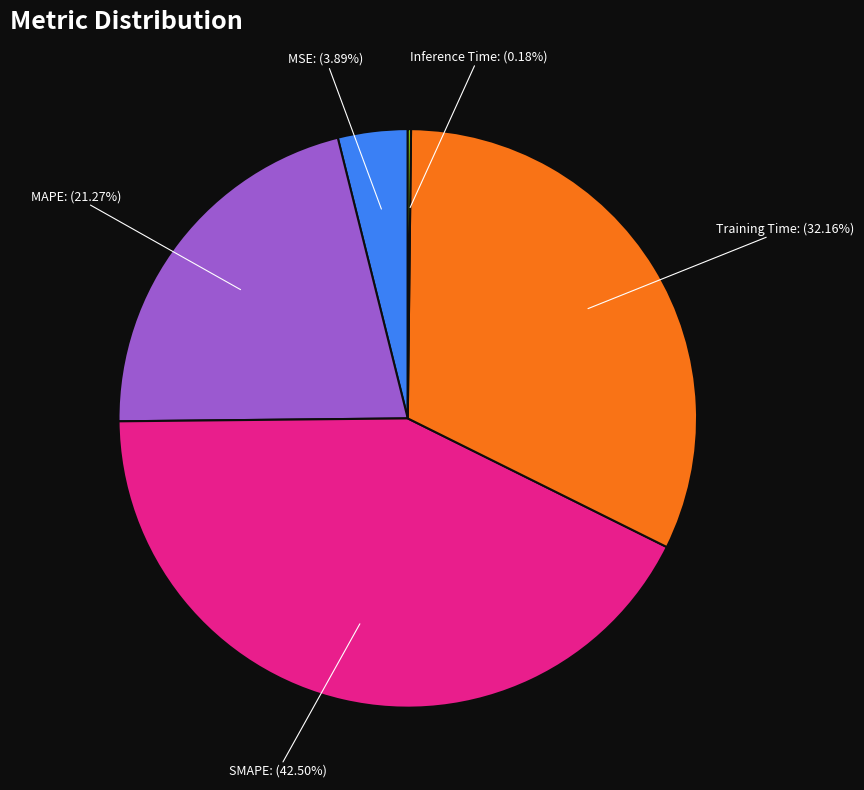

Does MAPE represent more than half of the total?

No